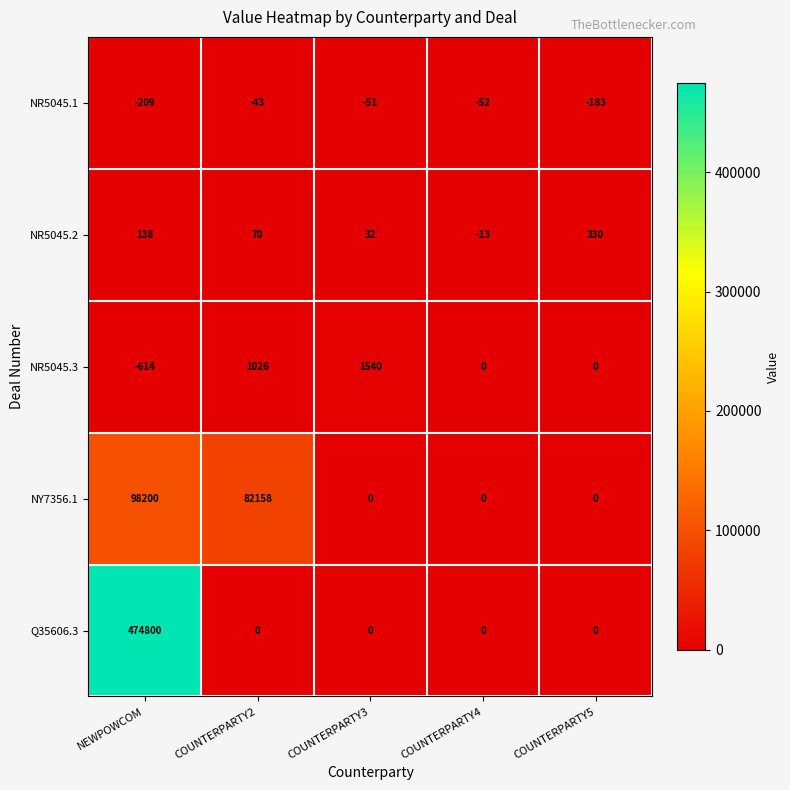

Count the number of data series in this chart.

5